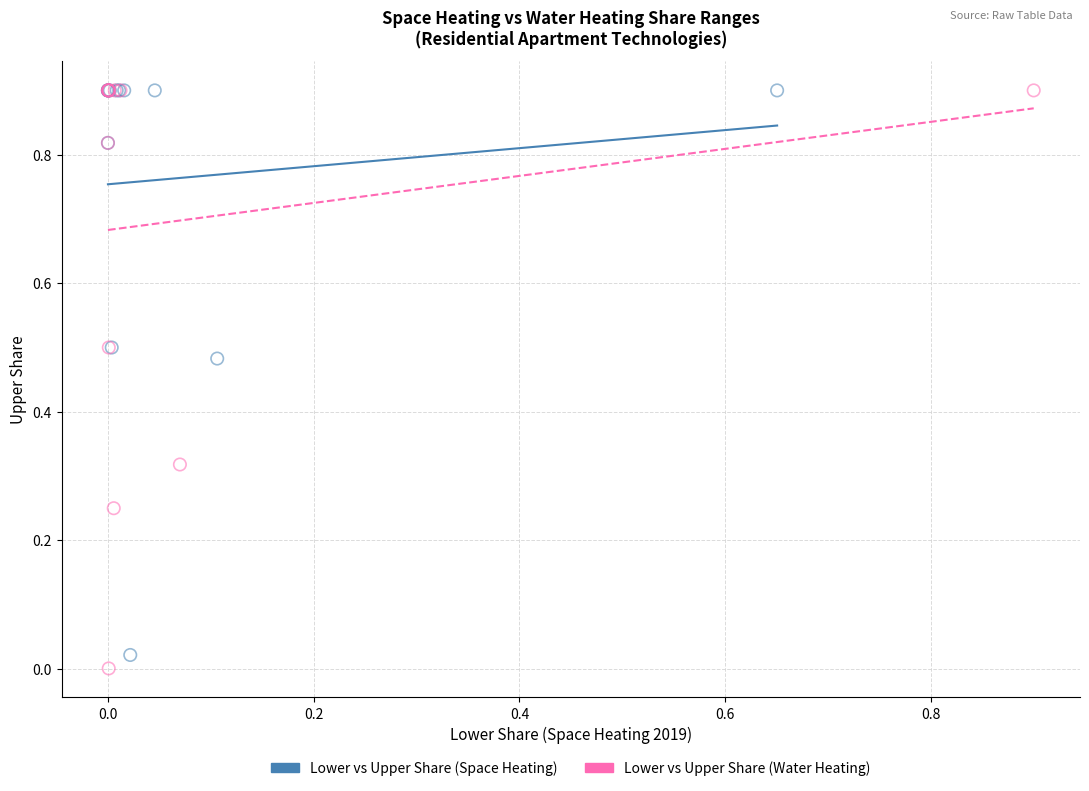

Which series has the widest spread of Y values?

Lower vs Upper Share (Water Heating)